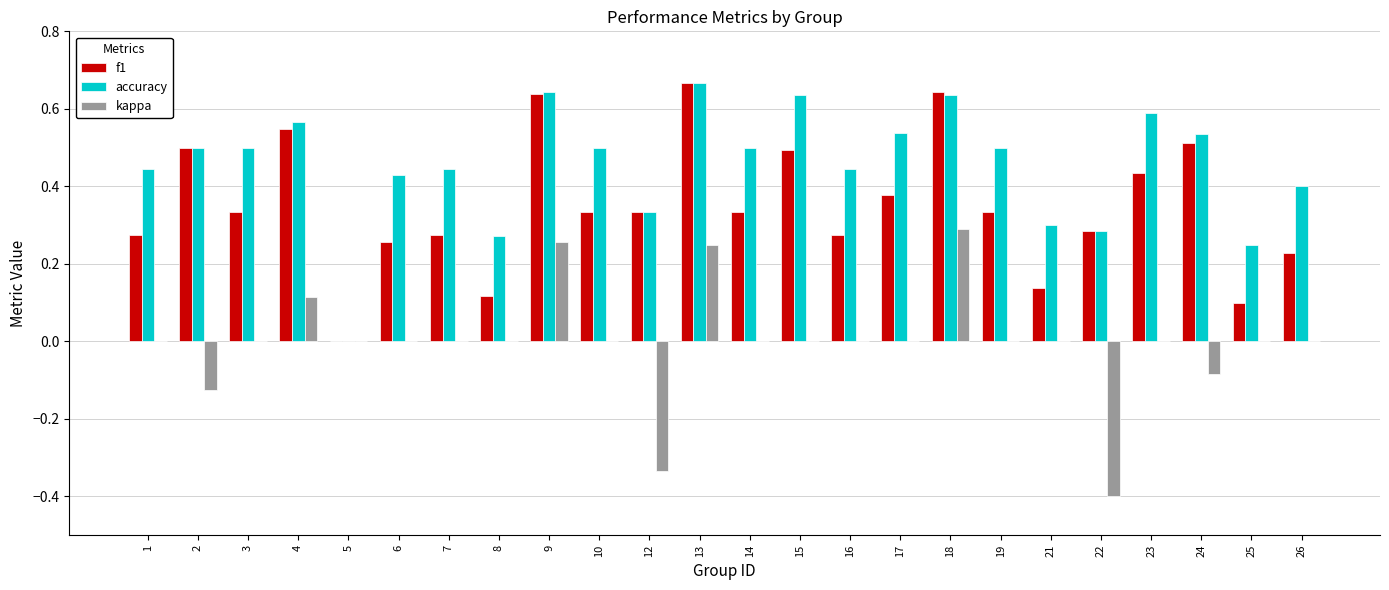

Which series changed the most between 15 and 18?

kappa